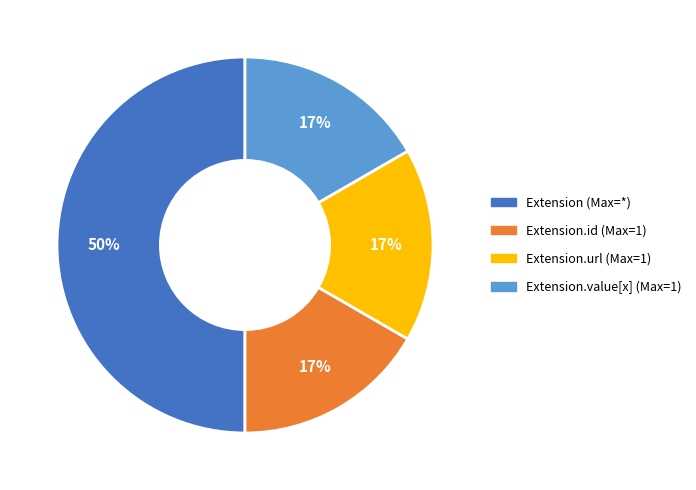

How many segments does this pie chart have?

4